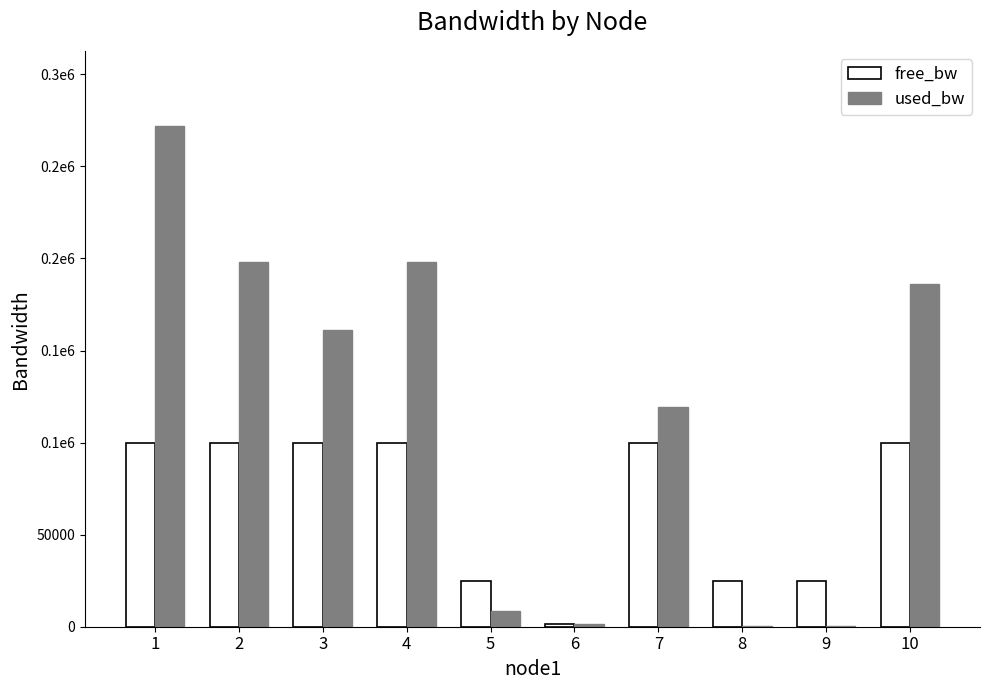

Are the bars horizontal?

No